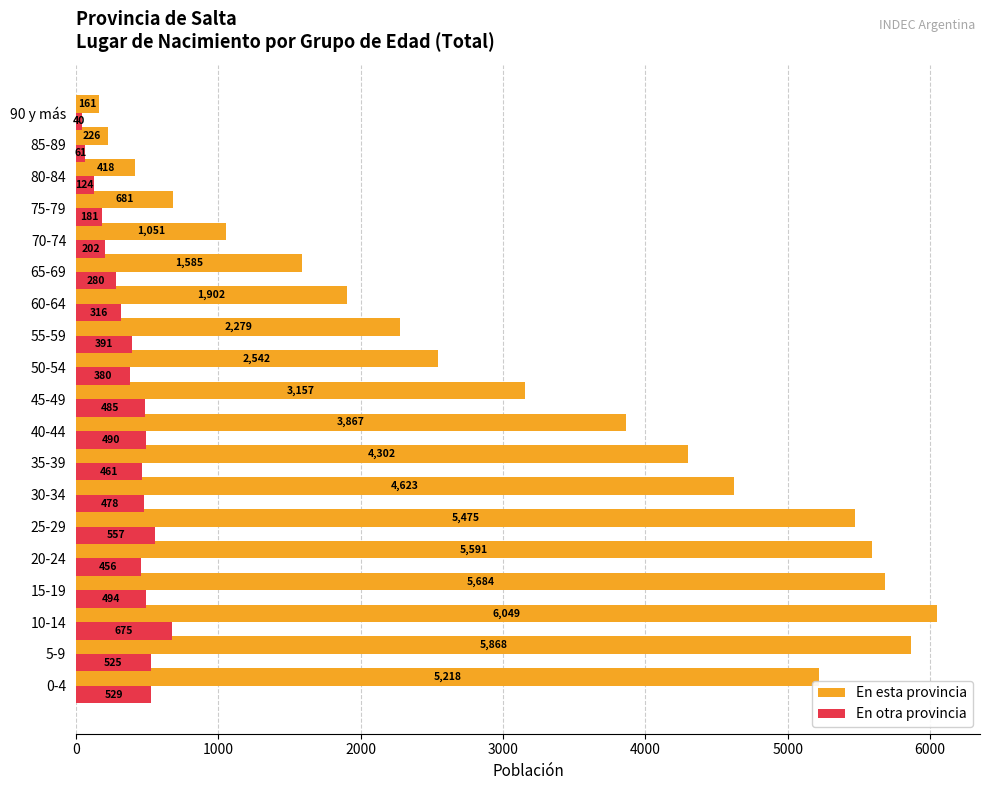

List the series in order of their peak value, lowest first.

En otra provincia, En esta provincia